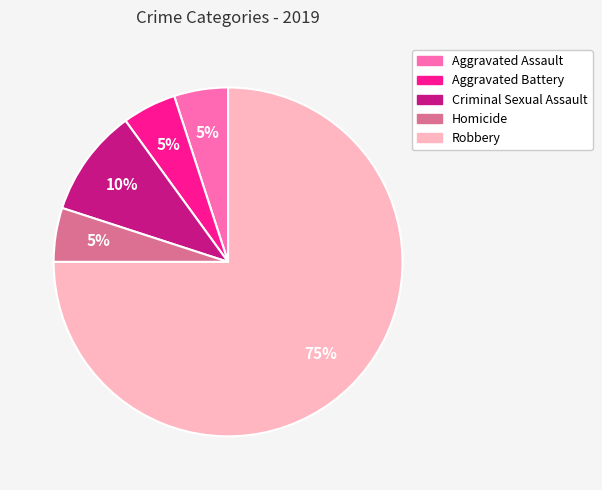

To the nearest percent, what is the difference between the largest and smallest slice percentages?

70%